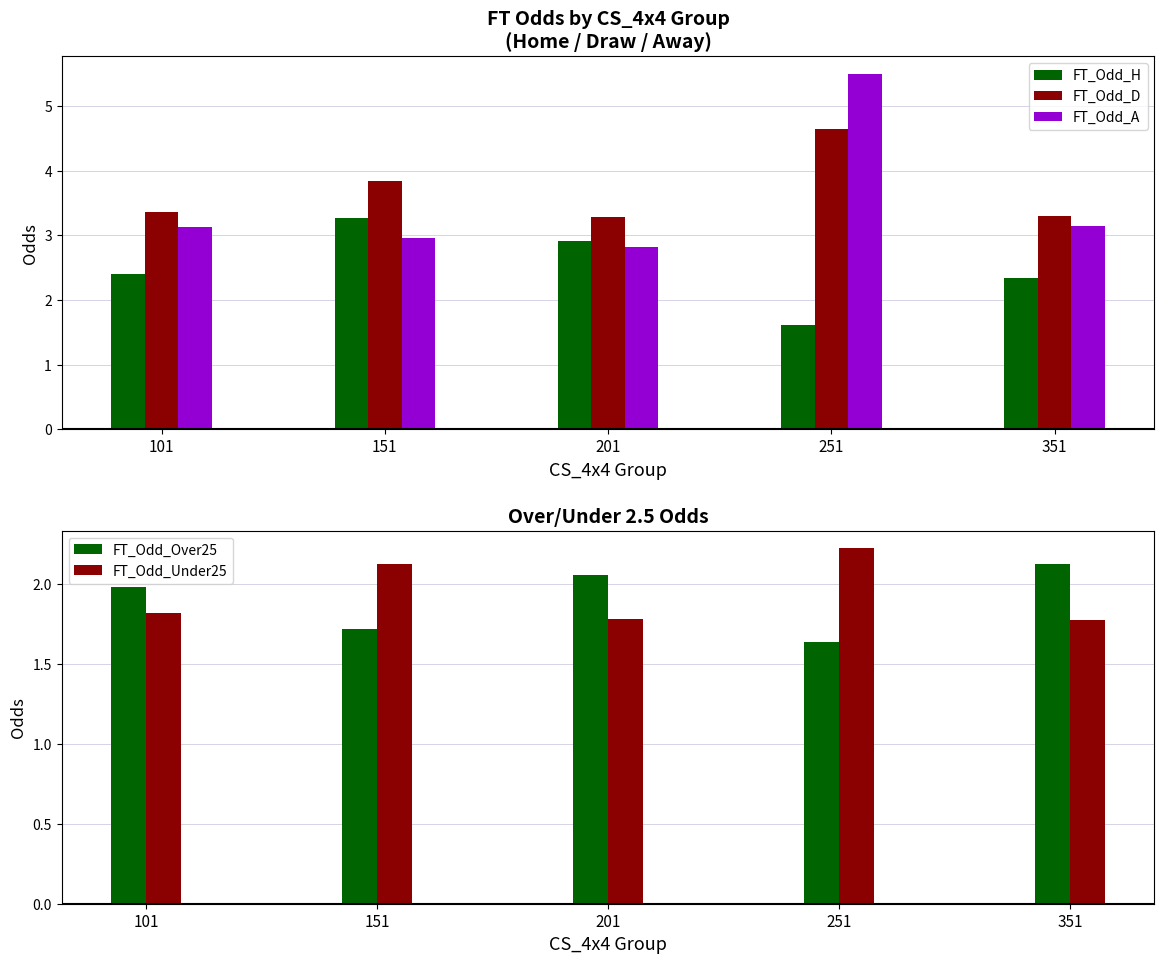

What is the difference between the maximum and minimum values in the FT_Odd_Under25 series?

0.5